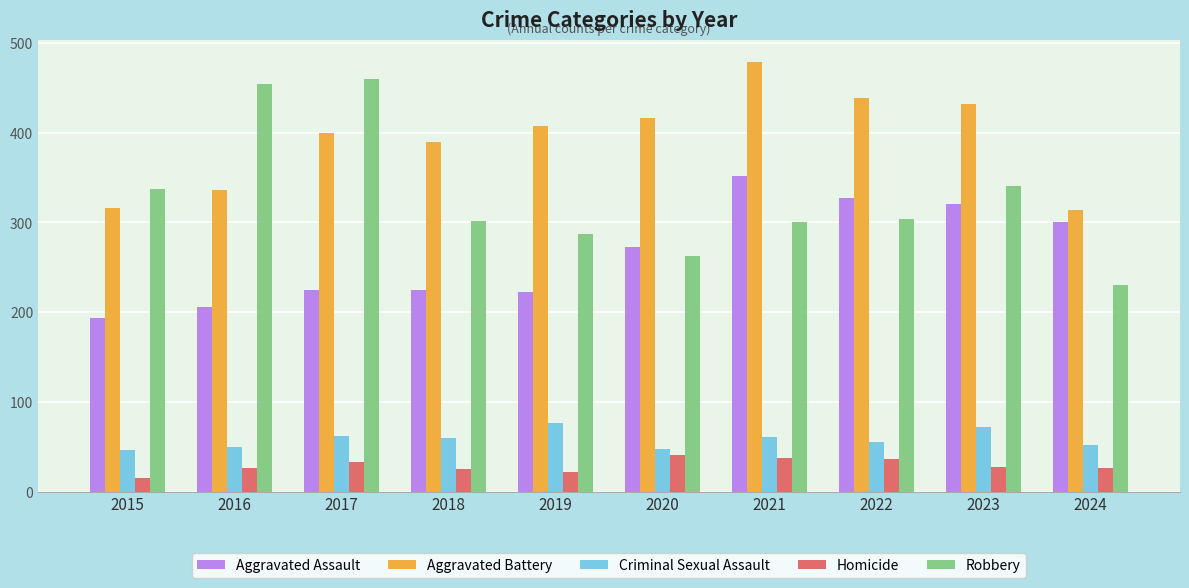

What is the difference between the maximum and second lowest values in the Aggravated Assault series?

146